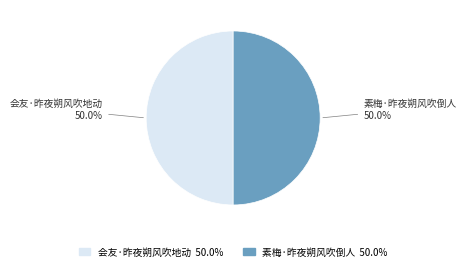

Combined, do 会友·昨夜朔风吹地动 and 素梅·昨夜朔风吹倒人 account for over 50%?

Yes